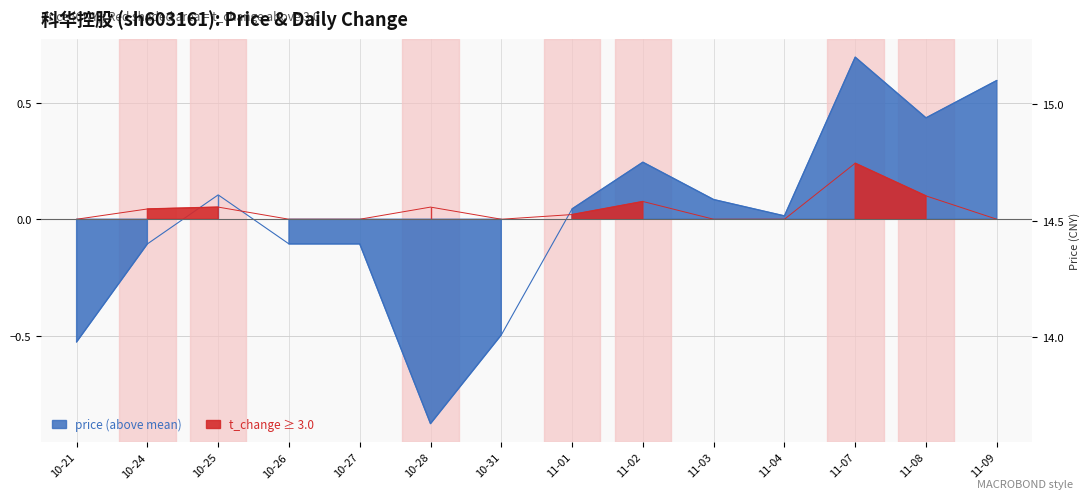

What is the sum of the values at 10-24 and 10-21?

-0.6